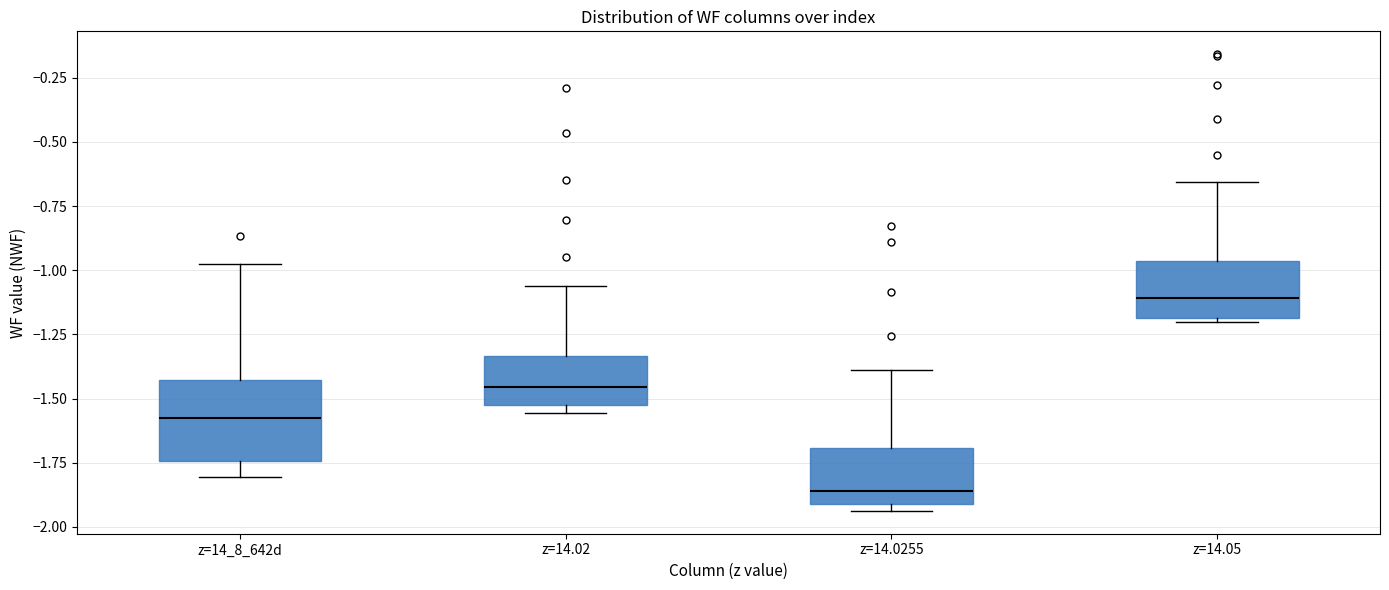

Reading left to right, transcribe this box plot: for each box, give where its median line is, the range the box spans, and where its two whiskers end, as read against the y-axis. The values are not printed on the chart, so give them approximately, as read against the axis.

z=14_8_642d: median -1.60, box -1.75 to -1.45, whiskers -1.80 to -1.00
z=14.02: median -1.45, box -1.55 to -1.35, whiskers -1.55 (just below the box's lower edge) to -1.05
z=14.0255: median -1.85, box -1.90 to -1.70, whiskers -1.95 to -1.40
z=14.05: median -1.10, box -1.20 to -0.95, whiskers -1.20 to -0.65